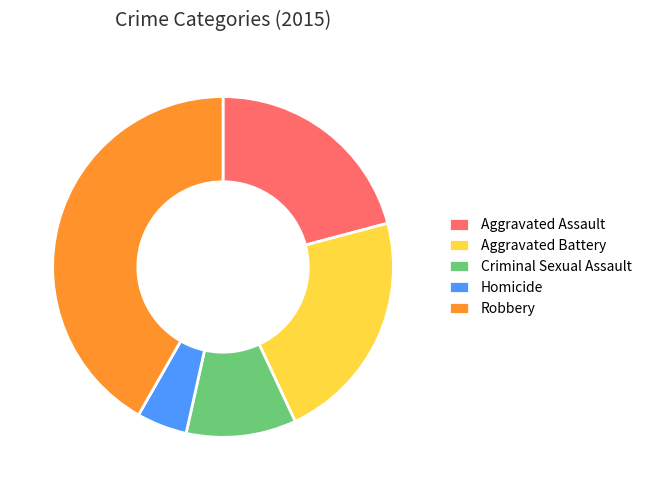

The Robbery slice represents 42% of the pie. True or false?

True